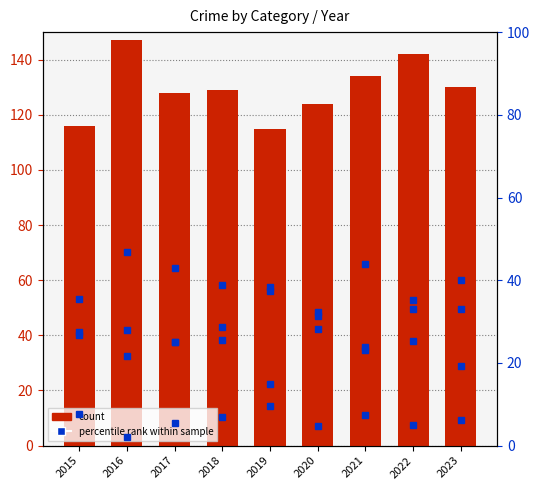

Reading right to left, extract all data points from this chart.

Total Count: 130.0	142.0	134.0	124.0	115.0	129.0	128.0	147.0	116.0
Aggravated Assault % of total: 33.1	33.1	23.9	31.5	37.4	38.8	25.0	21.8	27.6
Aggravated Battery % of total: 19.2	25.4	23.1	28.2	38.3	28.7	25.0	27.9	26.7
Criminal Sexual Assault % of total: 6.2	4.9	7.5	4.8	9.6	7.0	5.5	2.0	7.8
Robbery % of total: 40.0	35.2	44.0	32.3	14.8	25.6	43.0	46.9	35.3